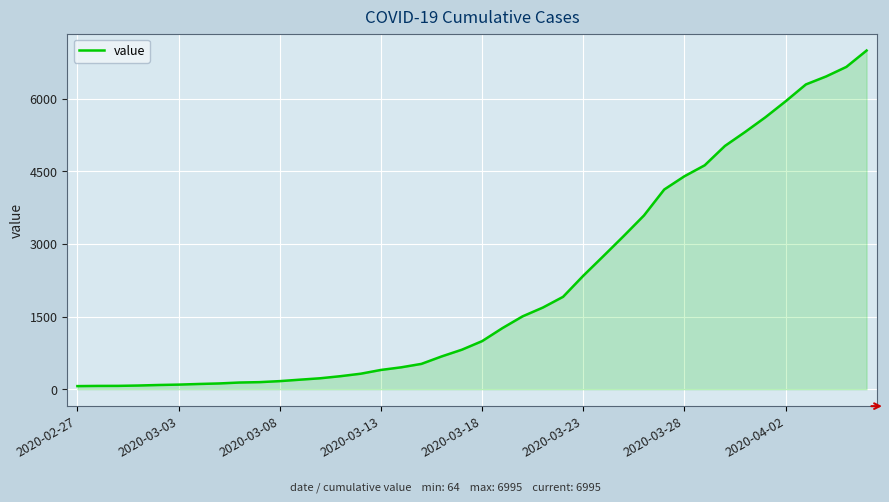

What is the difference between the maximum and minimum values?

6931